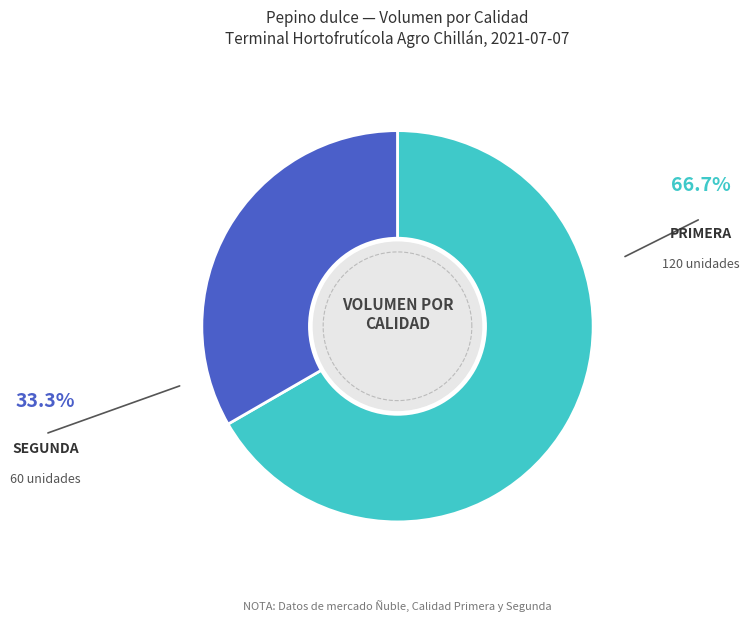

Count the number of slices in the pie.

2